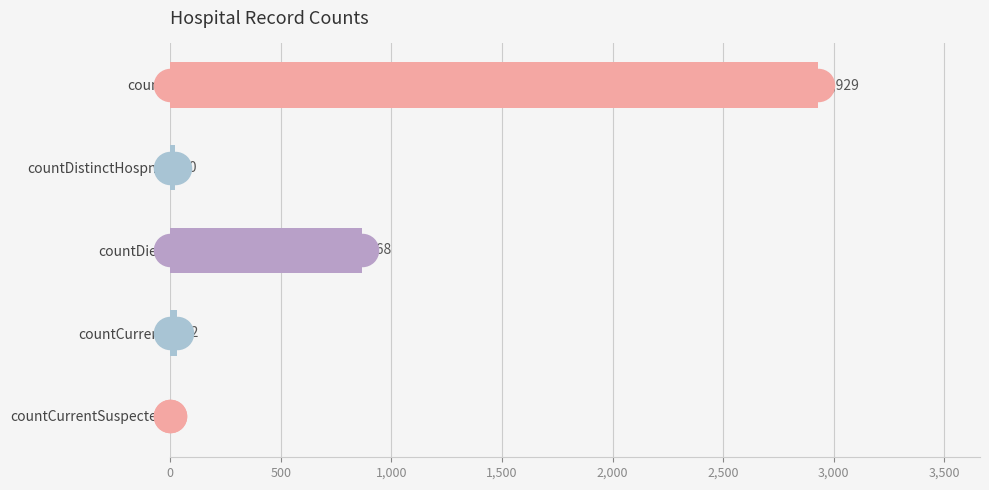

The chart shows a value of 1277 at count. True or false?

False